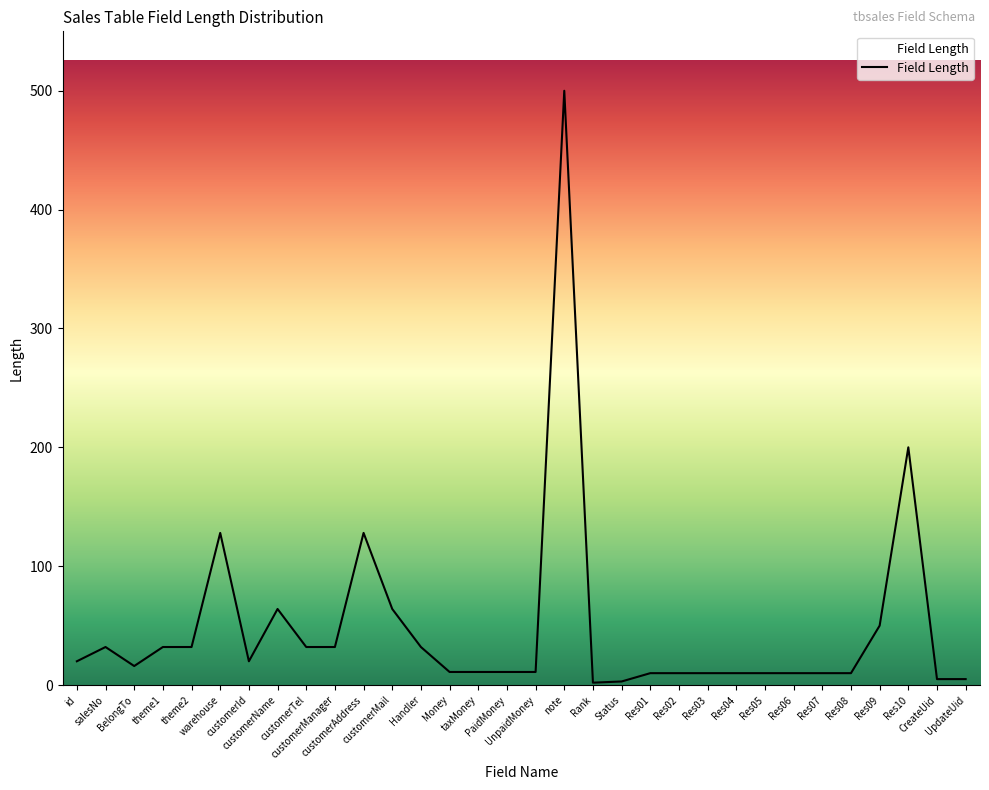

What is the maximum value shown in the chart?

500